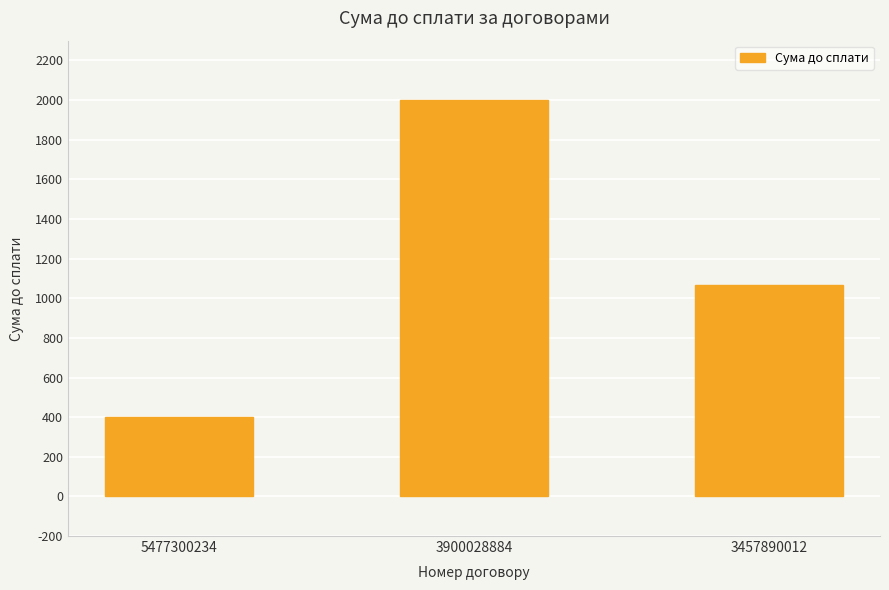

At which label is the value closest to 1200?

3457890012